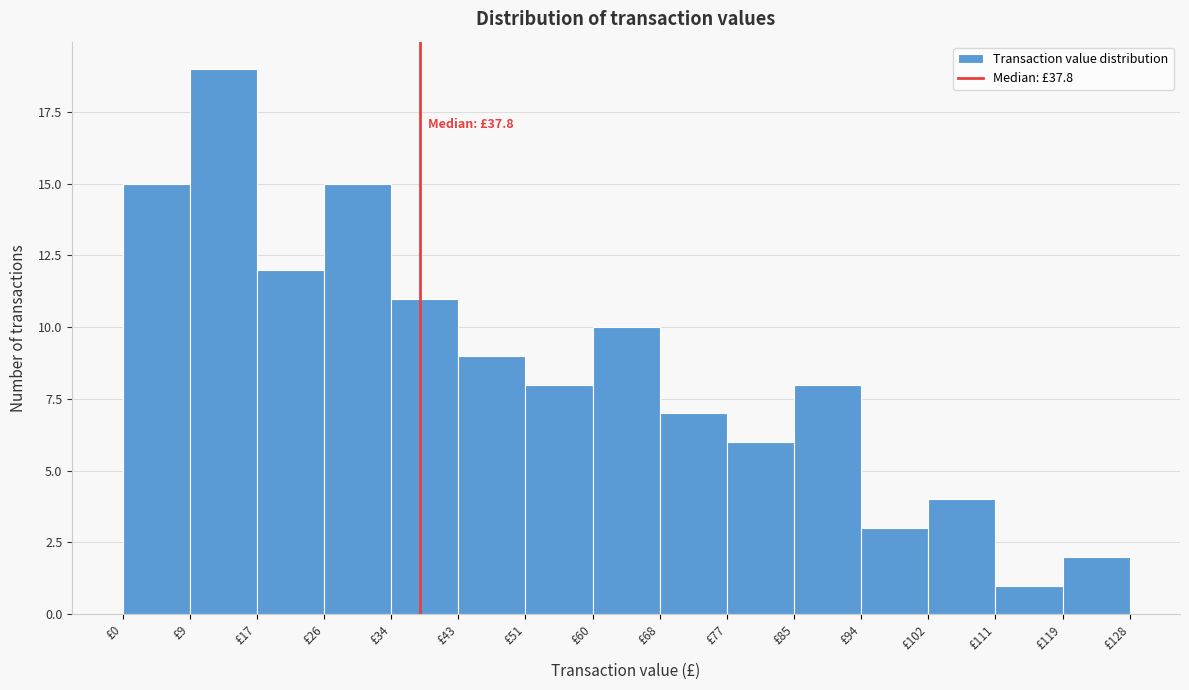

Over which range of the x-axis is the bar tallest?

9 to 17